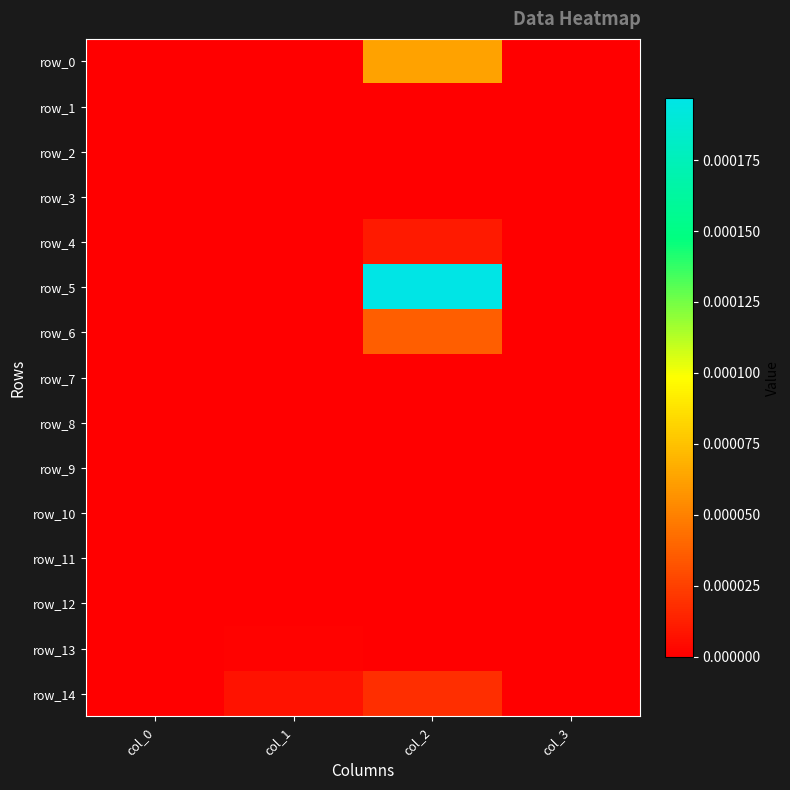

At which label is row_3 closest to 0?

col_0